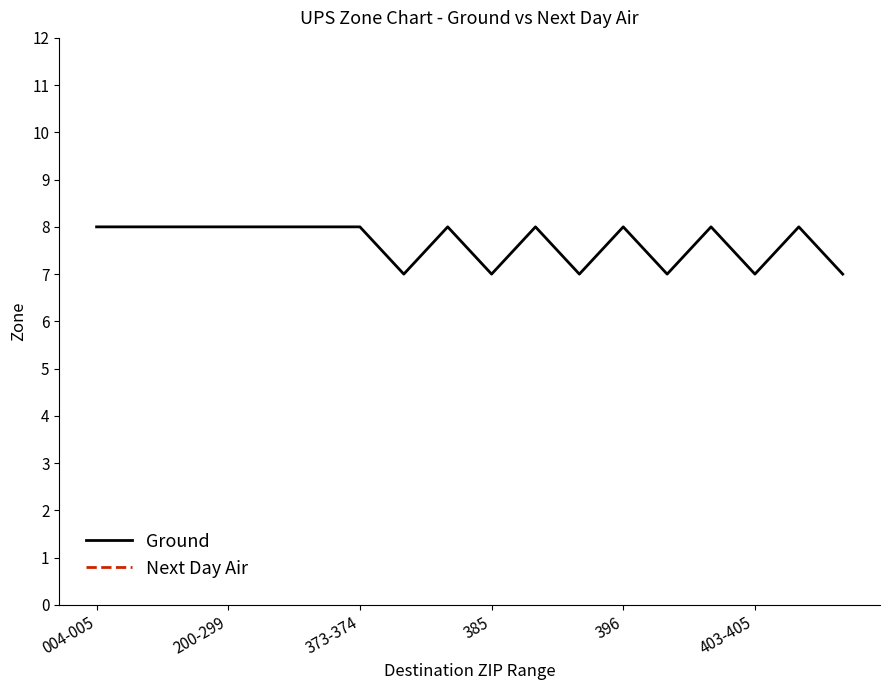

True or false: Ground has more than 1 points higher than both neighbors.

True